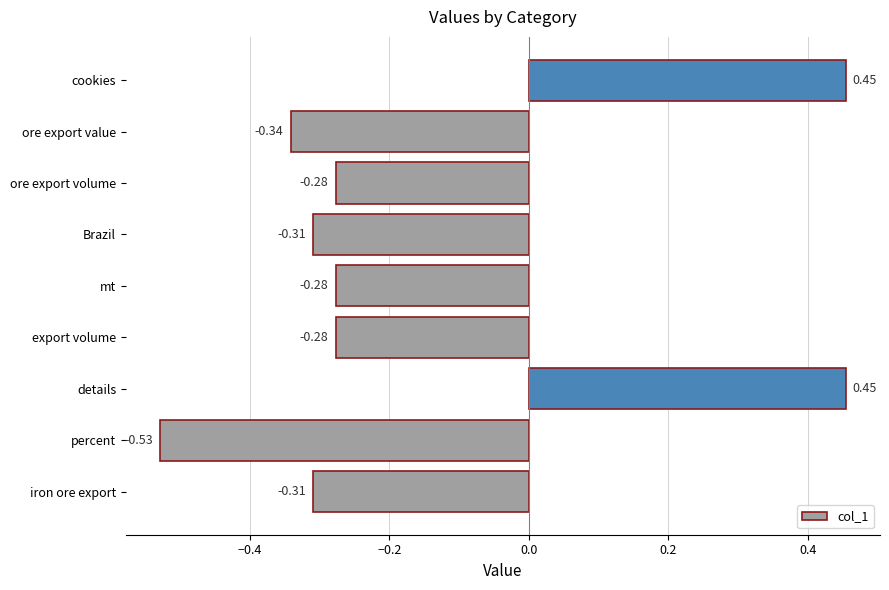

How many bars are there in total?

9